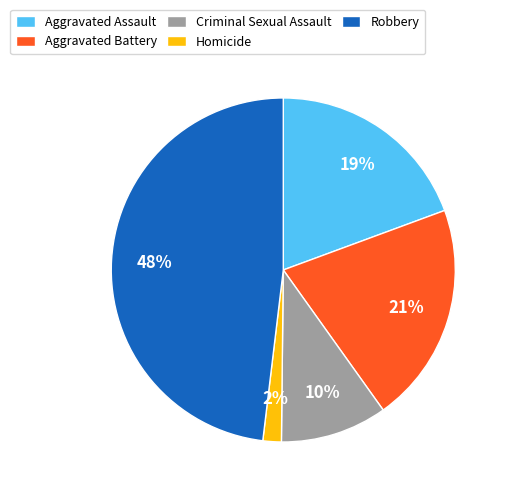

To the nearest percent, what is the combined percentage of Homicide and Criminal Sexual Assault?

12%